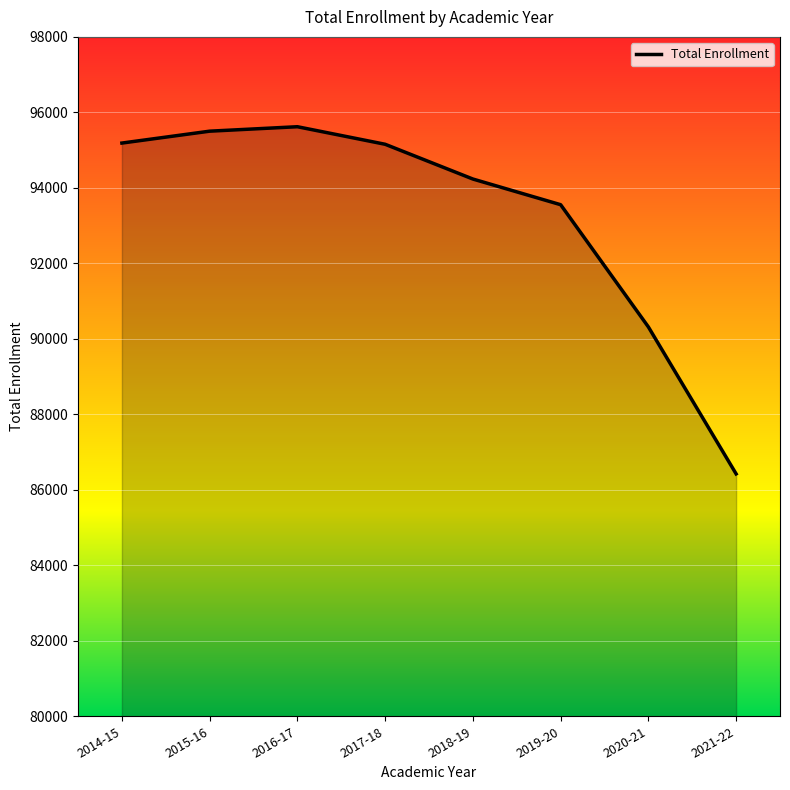

What is the smallest value displayed?

86422